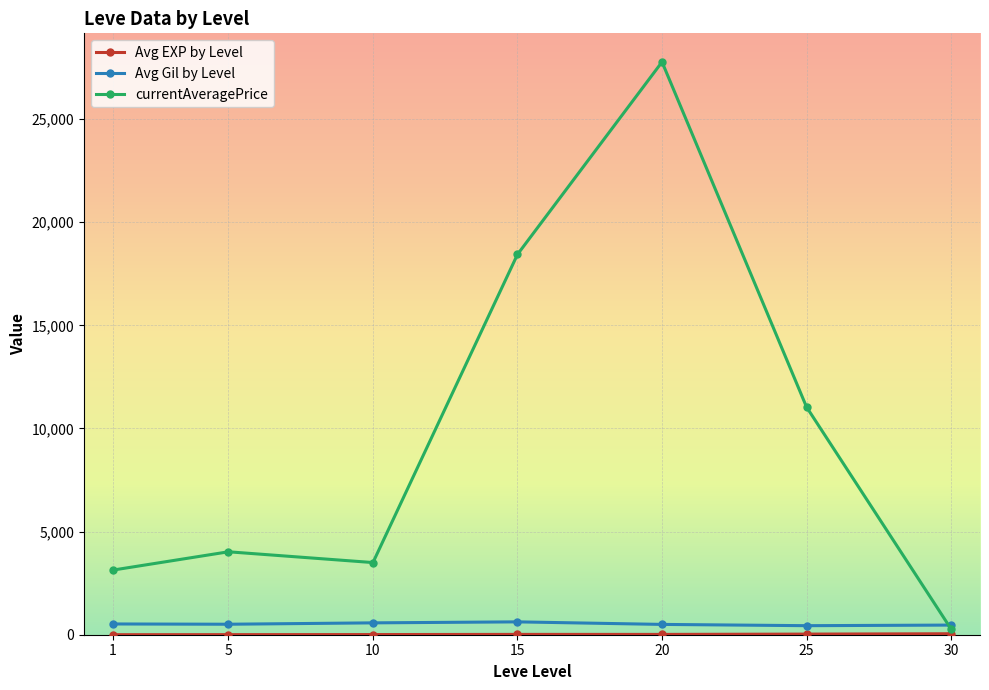

Which series has the widest spread of values?

currentAveragePrice